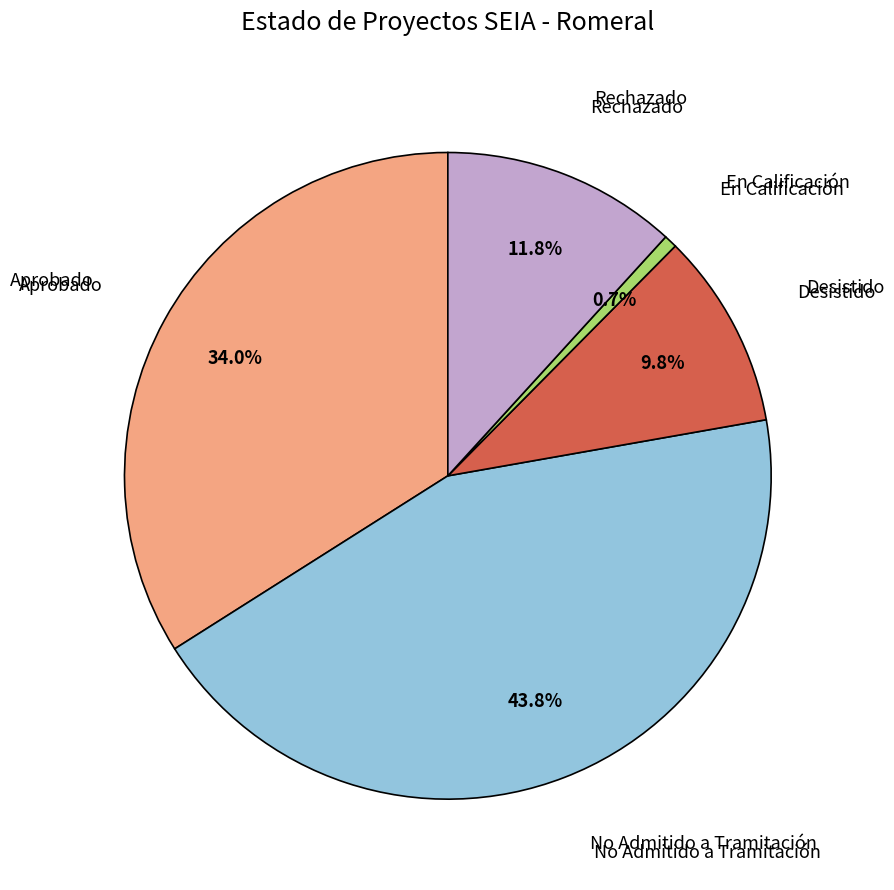

Is there any slice that represents more than half of the pie?

No